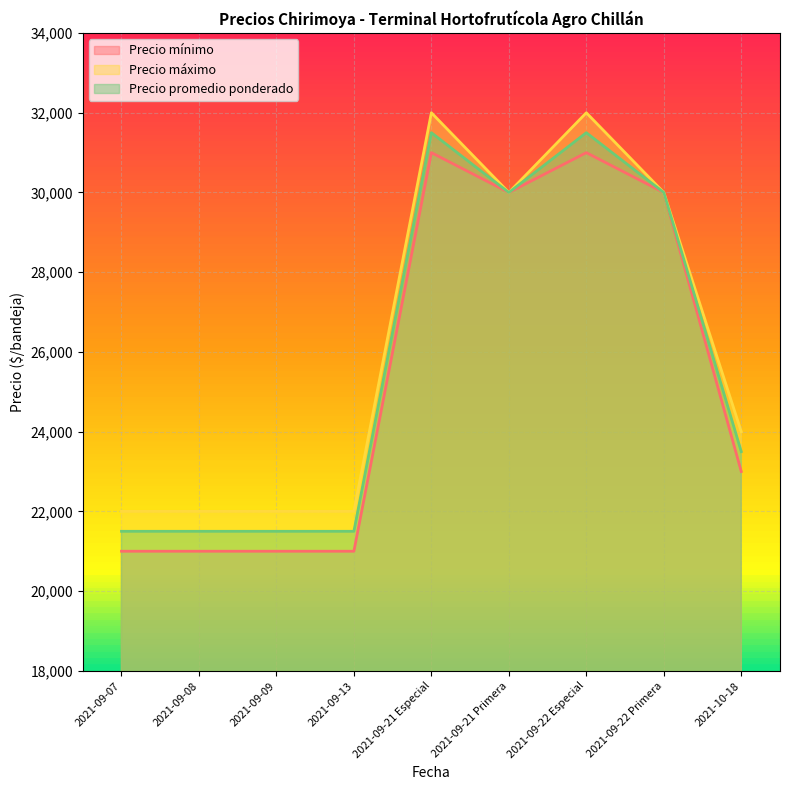

Rank the series by their maximum value, from lowest to highest.

Precio mínimo, Precio promedio ponderado, Precio máximo